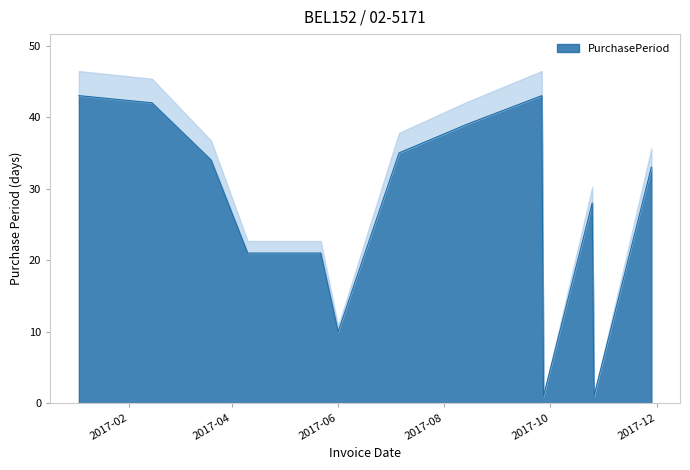

Where is the data nearest to the value 22?

2017-04-10